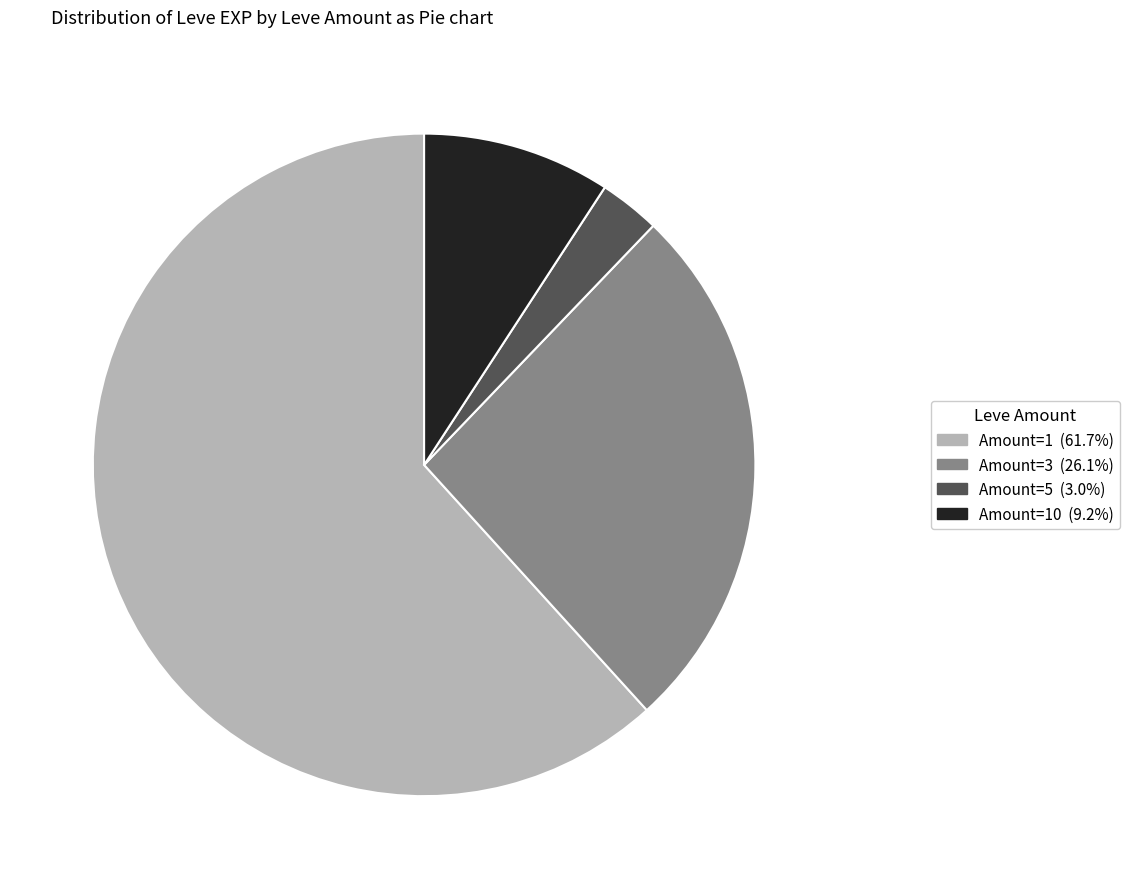

Is there a majority slice in this chart?

Yes